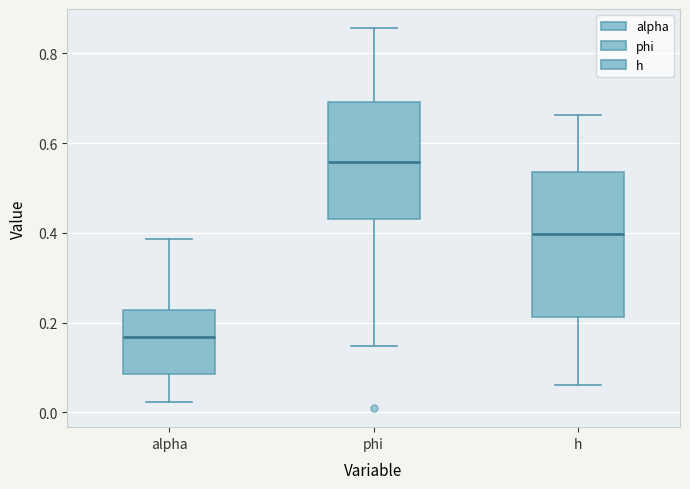

Comparing the boxes themselves (not the whiskers), which one is the tallest?

h